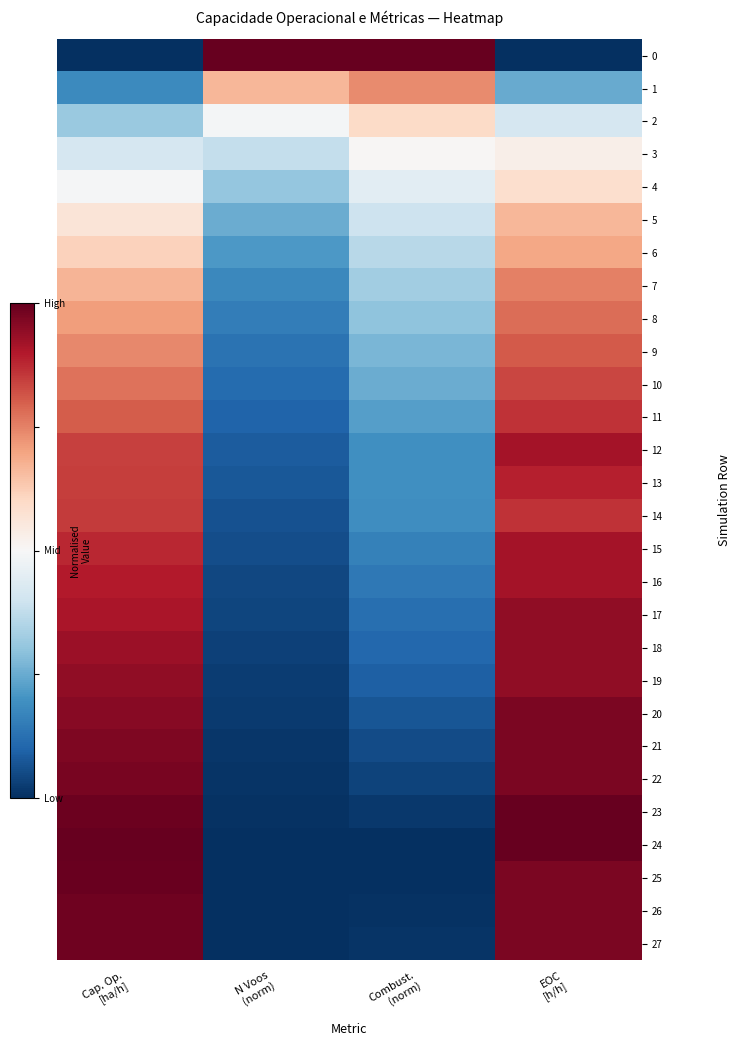

Which category has the lowest value across all series?

Cap. Op.
[ha/h]